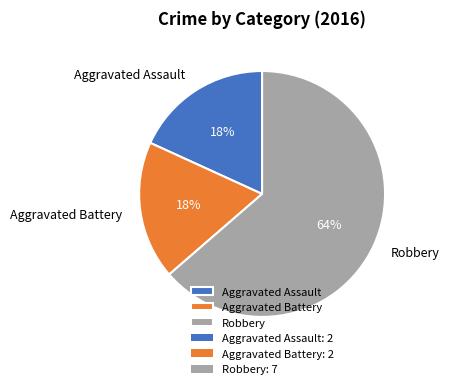

Which has a higher value, Aggravated Battery or Robbery?

Robbery